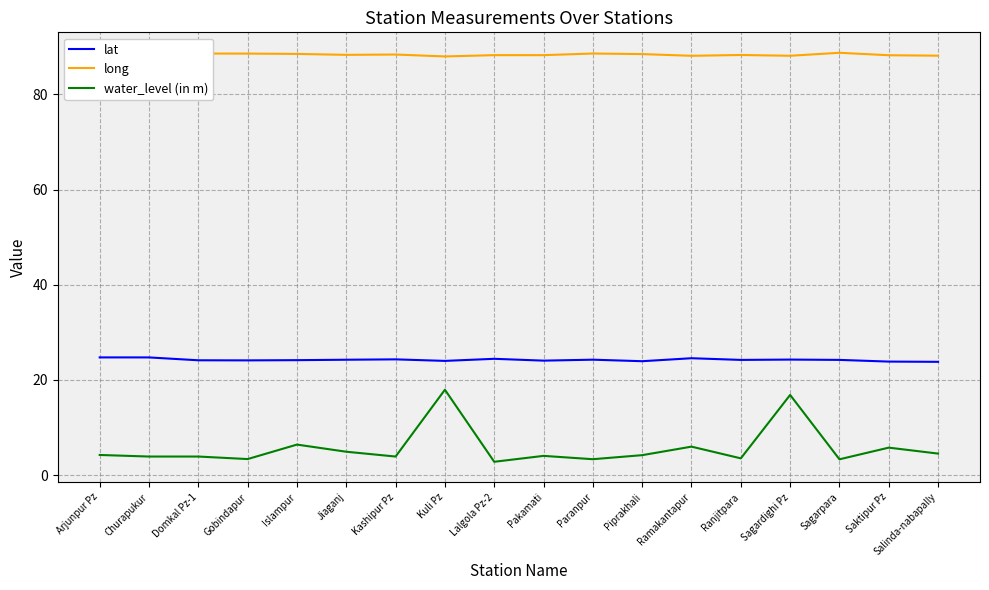

What is the difference between the long values at Pakamati and Islampur?

0.3